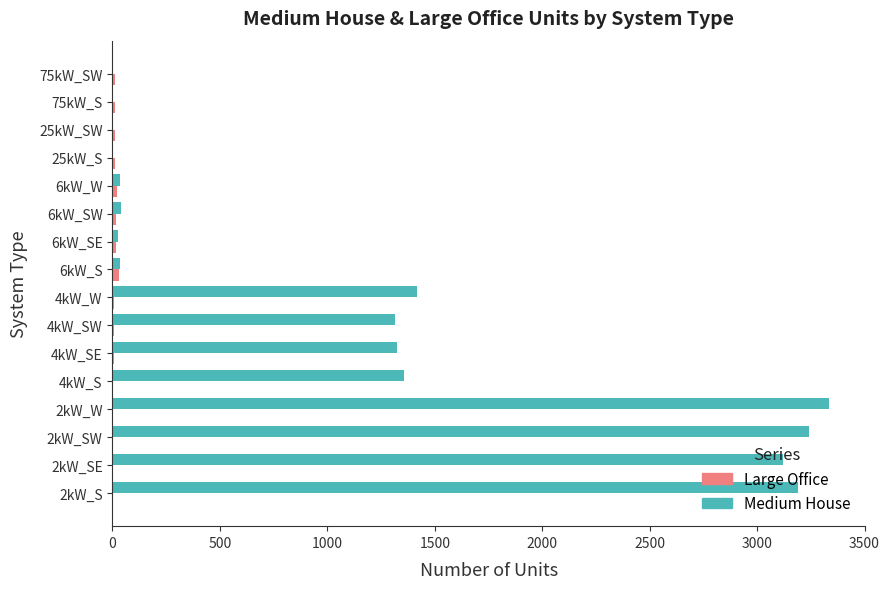

How many data points does each series have?

16